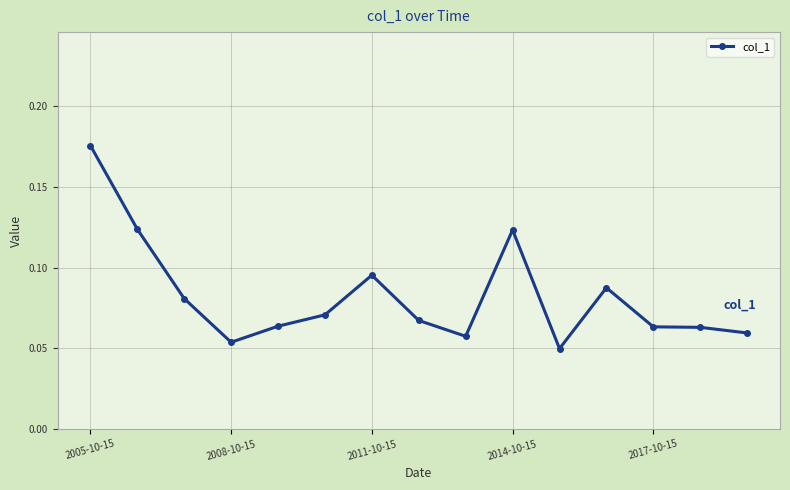

True or false: there are more than 2 points higher than both neighbors.

True